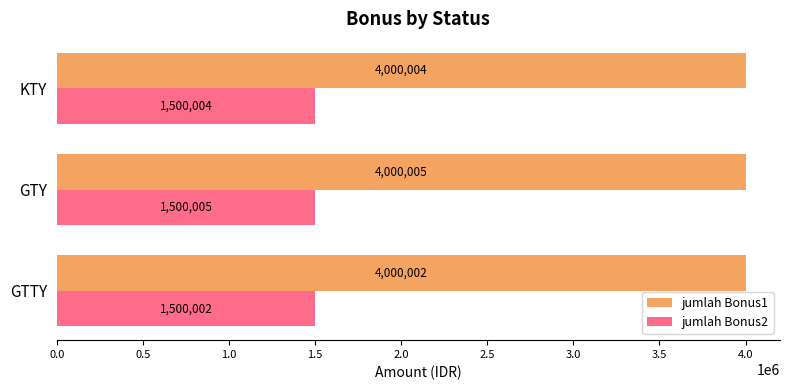

At which label is jumlah Bonus2 closest to 1500003?

GTTY